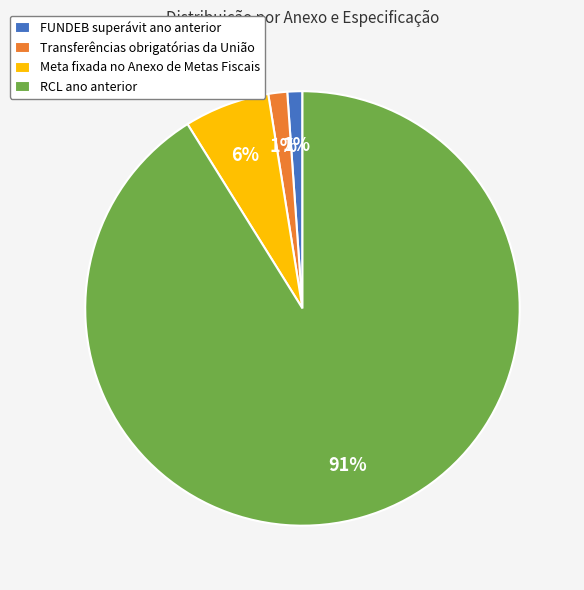

Is there a majority slice in this chart?

Yes